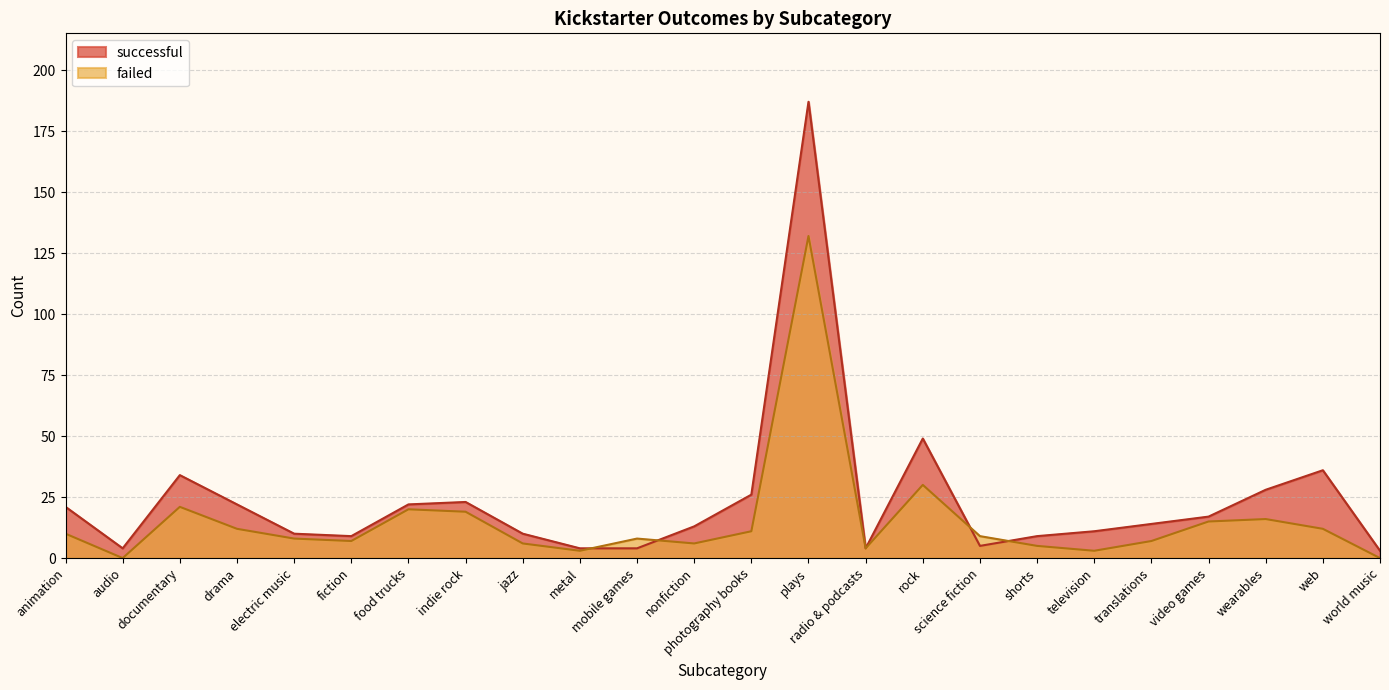

How many lines are shown in the chart?

2